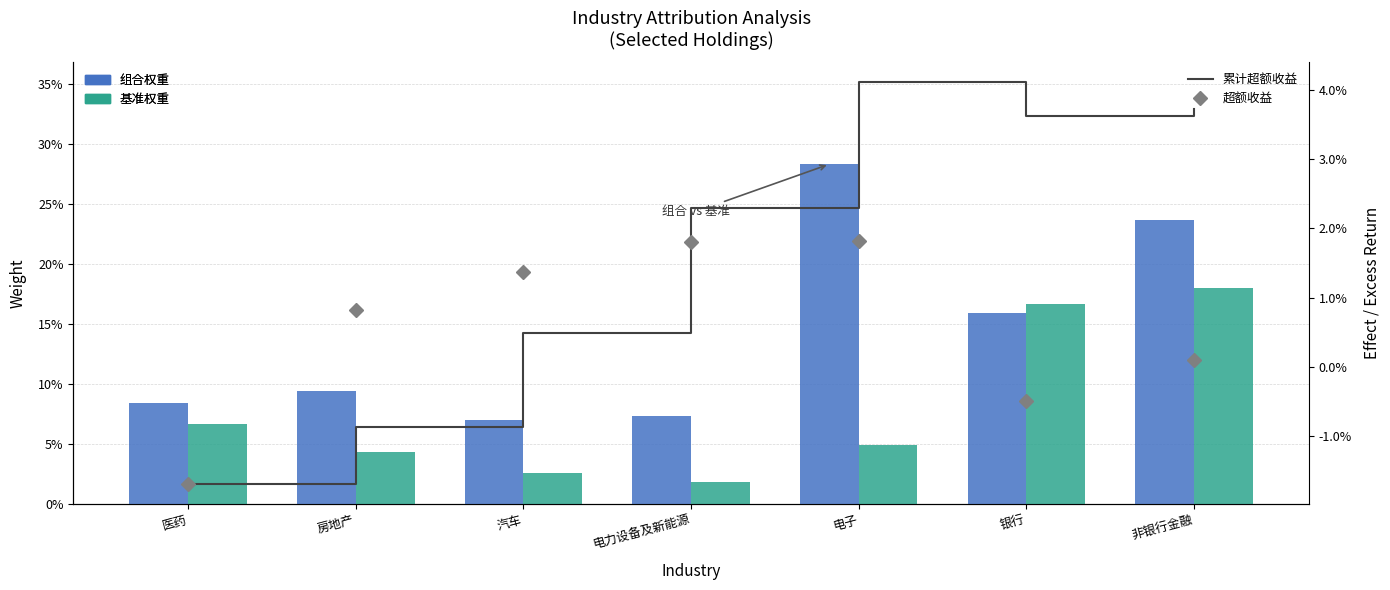

What is the difference between the maximum and minimum values in the 组合权重 series?

0.2